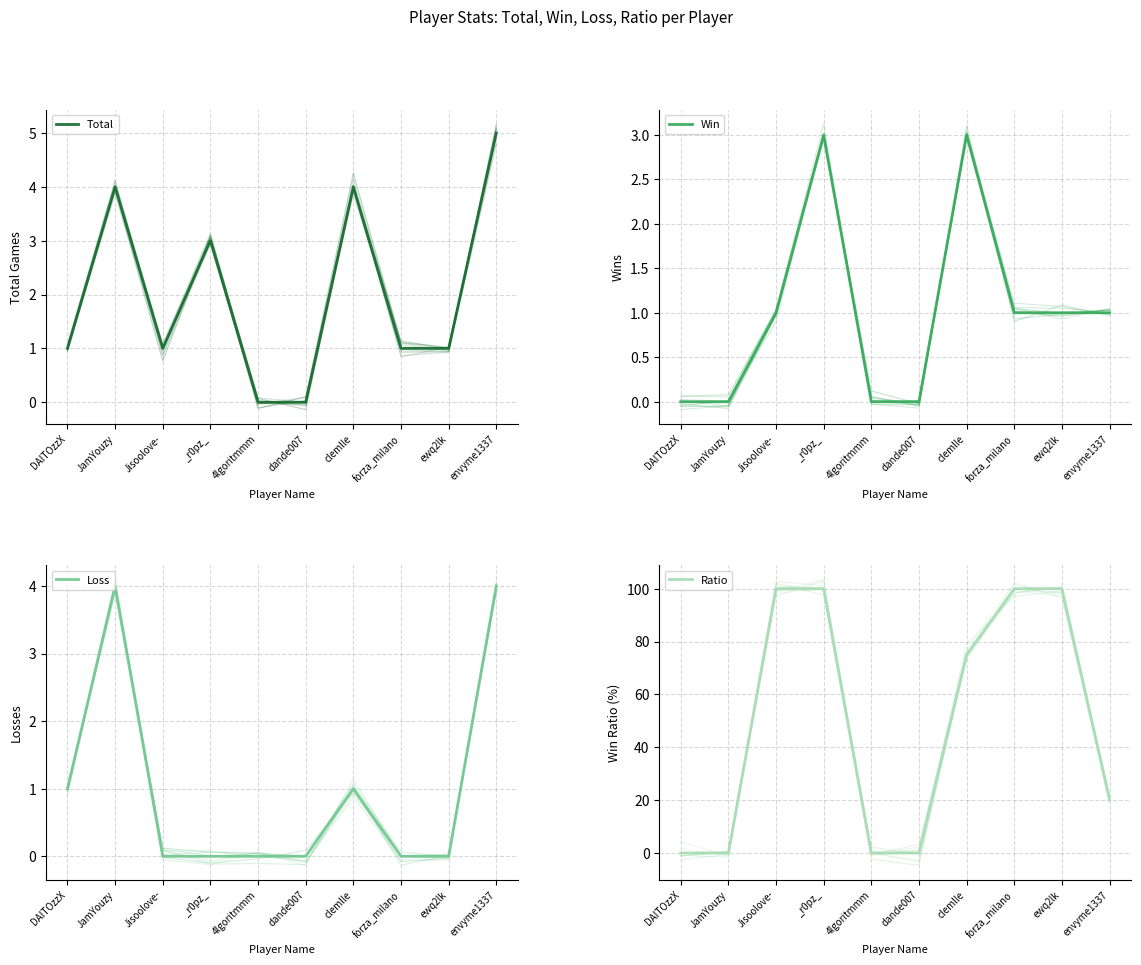

What is the sum of all Loss values?

10